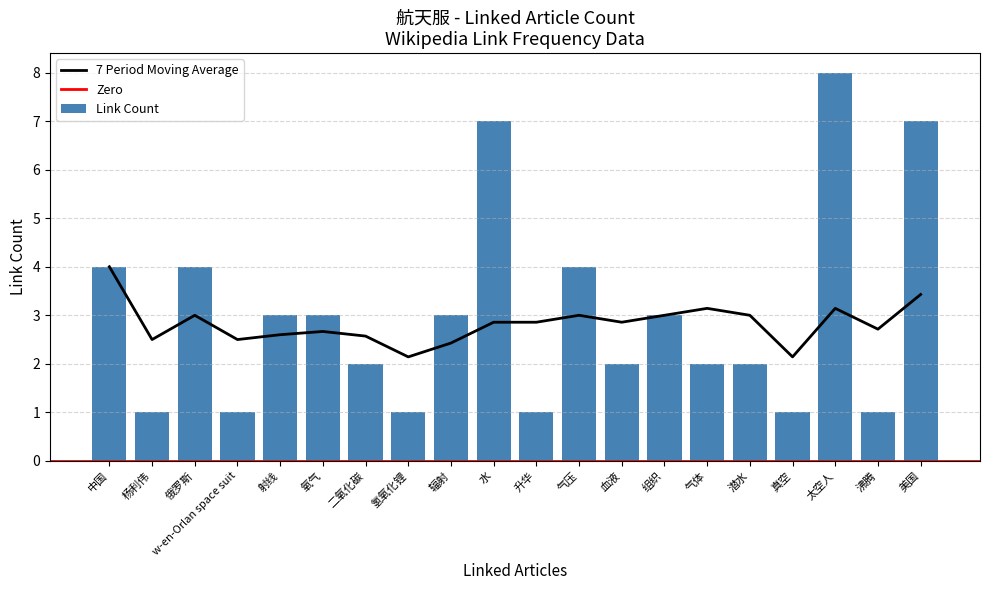

Rank the categories by value from lowest to highest.

杨利伟, w-en-Orlan space suit, 氢氧化锂, 升华, 真空, 沸腾, 二氧化碳, 血液, 气体, 潜水, 射线, 氧气, 辐射, 组织, 中国, 俄罗斯, 气压, 水, 美国, 太空人